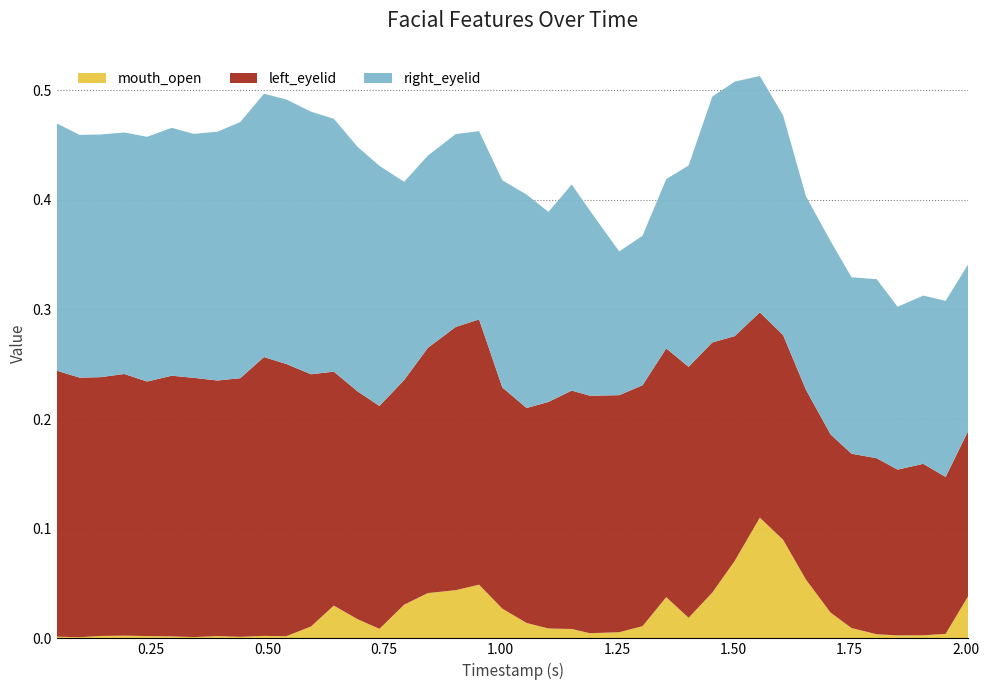

Reading left to right, list all the values displayed in this chart.

mouth_open: 0.047=0.0	0.096=0.0	0.141=0.0	0.192=0.0	0.241=0.0	0.294=0.0	0.341=0.0	0.392=0.0	0.441=0.0	0.492=0.0	0.54=0.0	0.593=0.0	0.642=0.0	0.693=0.0	0.74=0.0	0.793=0.0	0.844=0.0	0.904=0.0	0.954=0.0	1.004=0.0	1.056=0.0	1.103=0.0	1.153=0.0	1.192=0.0	1.255=0.0	1.305=0.0	1.356=0.0	1.404=0.0	1.455=0.0	1.503=0.1	1.557=0.1	1.607=0.1	1.656=0.1	1.709=0.0	1.754=0.0	1.808=0.0	1.853=0.0	1.908=0.0	1.956=0.0	2.005=0.0
left_eyelid: 0.047=0.2	0.096=0.2	0.141=0.2	0.192=0.2	0.241=0.2	0.294=0.2	0.341=0.2	0.392=0.2	0.441=0.2	0.492=0.3	0.54=0.2	0.593=0.2	0.642=0.2	0.693=0.2	0.74=0.2	0.793=0.2	0.844=0.2	0.904=0.2	0.954=0.2	1.004=0.2	1.056=0.2	1.103=0.2	1.153=0.2	1.192=0.2	1.255=0.2	1.305=0.2	1.356=0.2	1.404=0.2	1.455=0.2	1.503=0.2	1.557=0.2	1.607=0.2	1.656=0.2	1.709=0.2	1.754=0.2	1.808=0.2	1.853=0.2	1.908=0.2	1.956=0.1	2.005=0.2
right_eyelid: 0.047=0.2	0.096=0.2	0.141=0.2	0.192=0.2	0.241=0.2	0.294=0.2	0.341=0.2	0.392=0.2	0.441=0.2	0.492=0.2	0.54=0.2	0.593=0.2	0.642=0.2	0.693=0.2	0.74=0.2	0.793=0.2	0.844=0.2	0.904=0.2	0.954=0.2	1.004=0.2	1.056=0.2	1.103=0.2	1.153=0.2	1.192=0.2	1.255=0.1	1.305=0.1	1.356=0.2	1.404=0.2	1.455=0.2	1.503=0.2	1.557=0.2	1.607=0.2	1.656=0.2	1.709=0.2	1.754=0.2	1.808=0.2	1.853=0.1	1.908=0.2	1.956=0.2	2.005=0.2